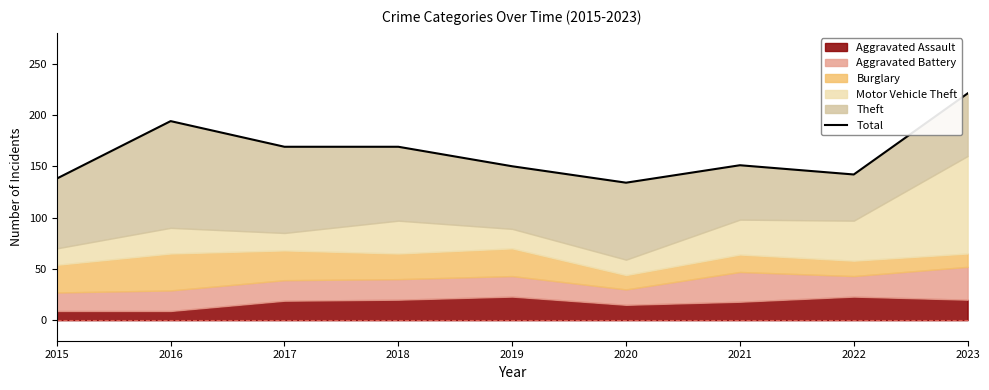

What is the value of the 6th point from the left?

134